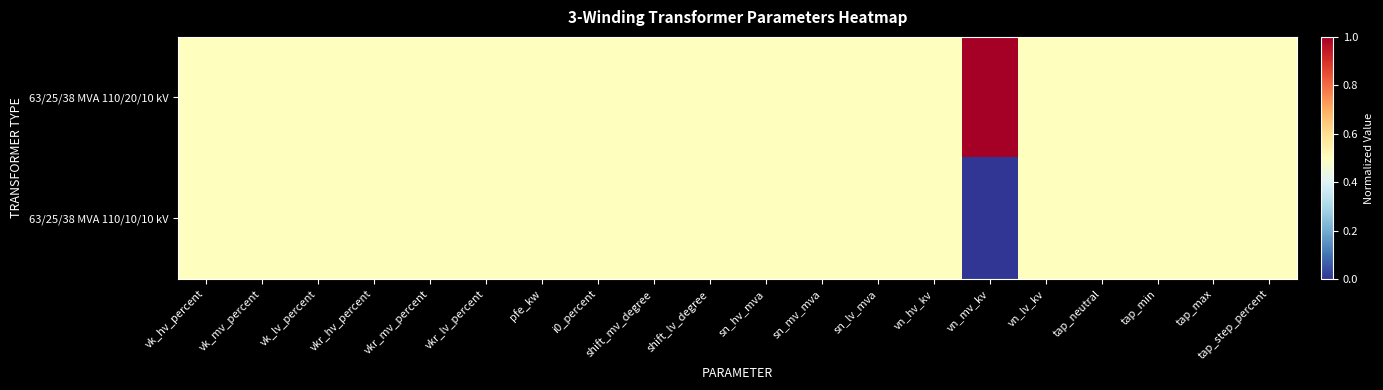

List the series in order of their overall mean, lowest first.

63/25/38 MVA 110/10/10 kV, 63/25/38 MVA 110/20/10 kV